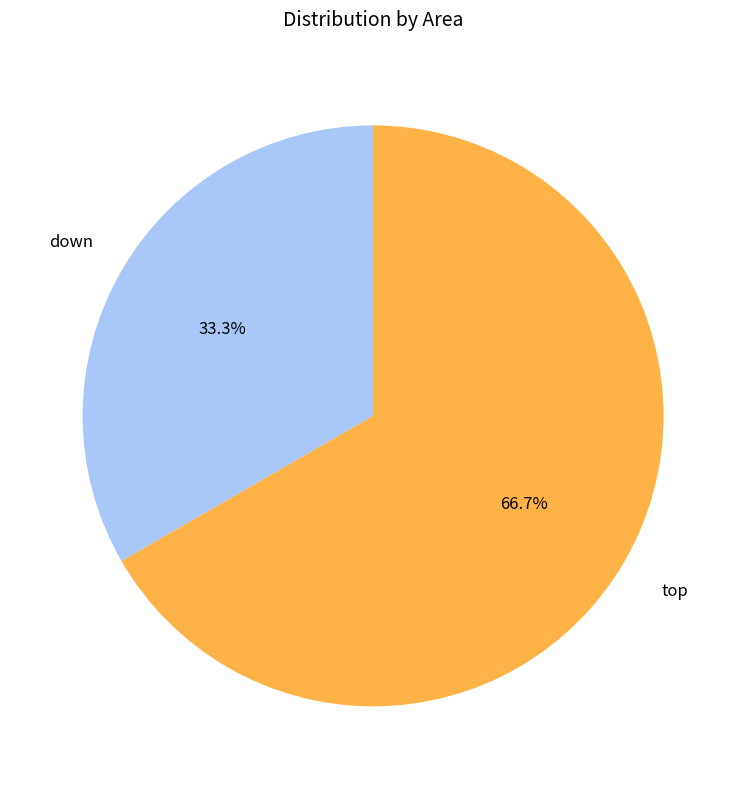

How many segments does this pie chart have?

2